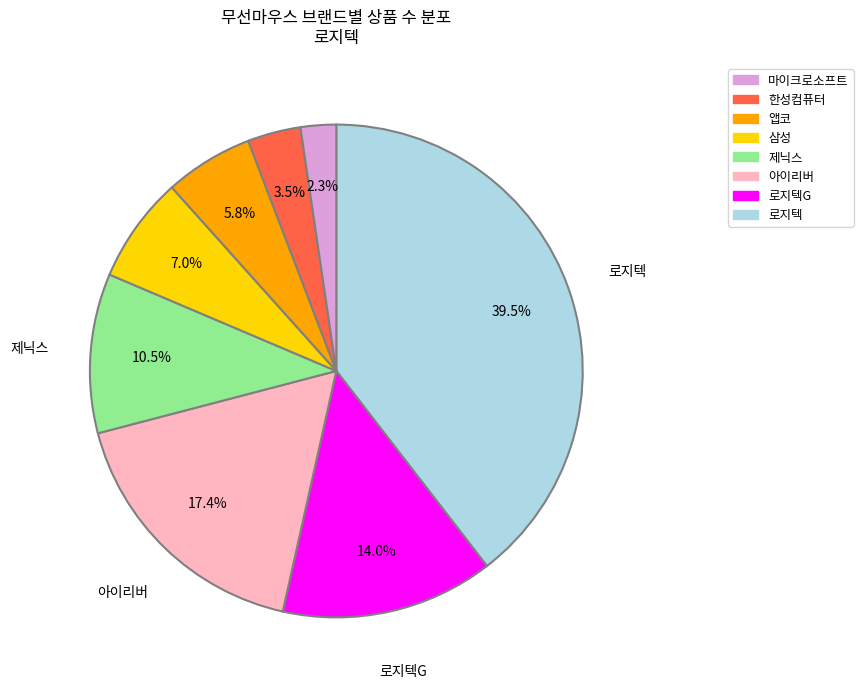

Does any single category account for the majority?

No